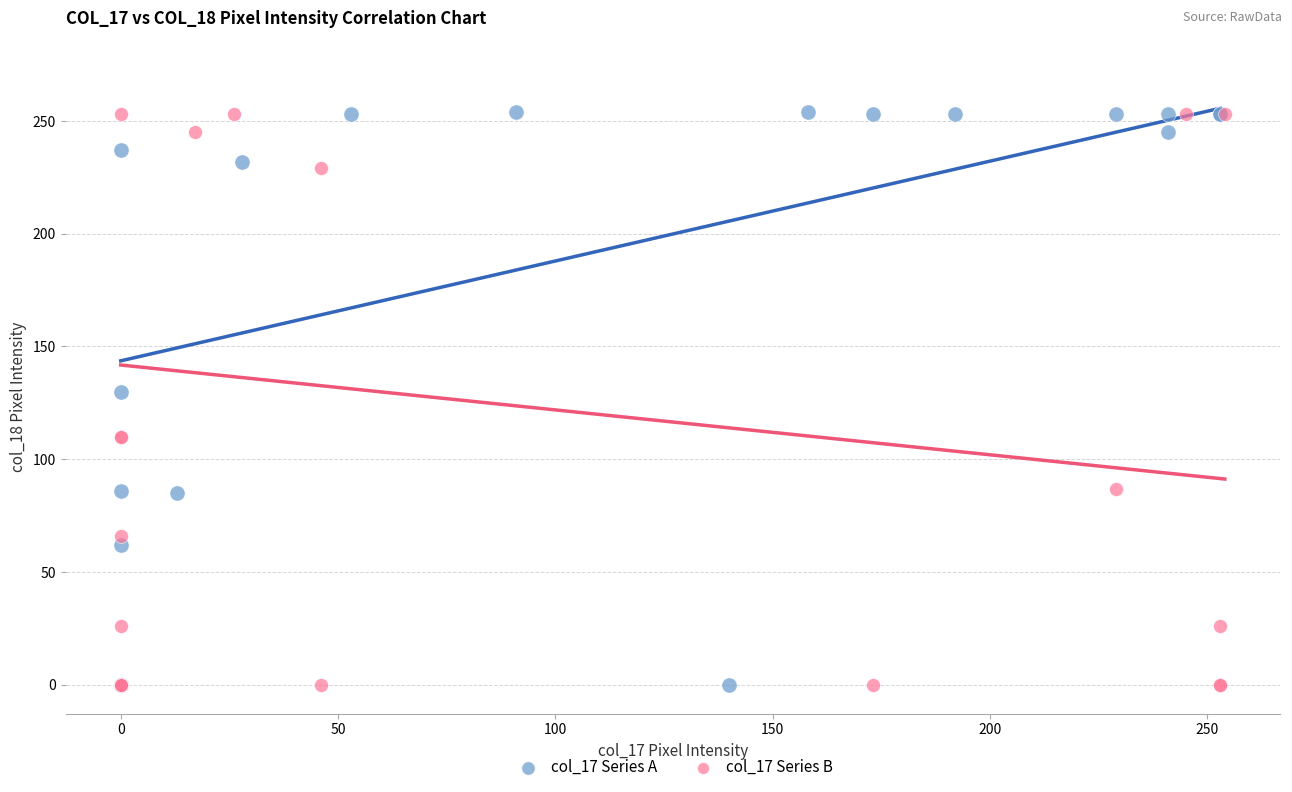

Which series has the largest Y range (max minus min)?

col_17 Series A